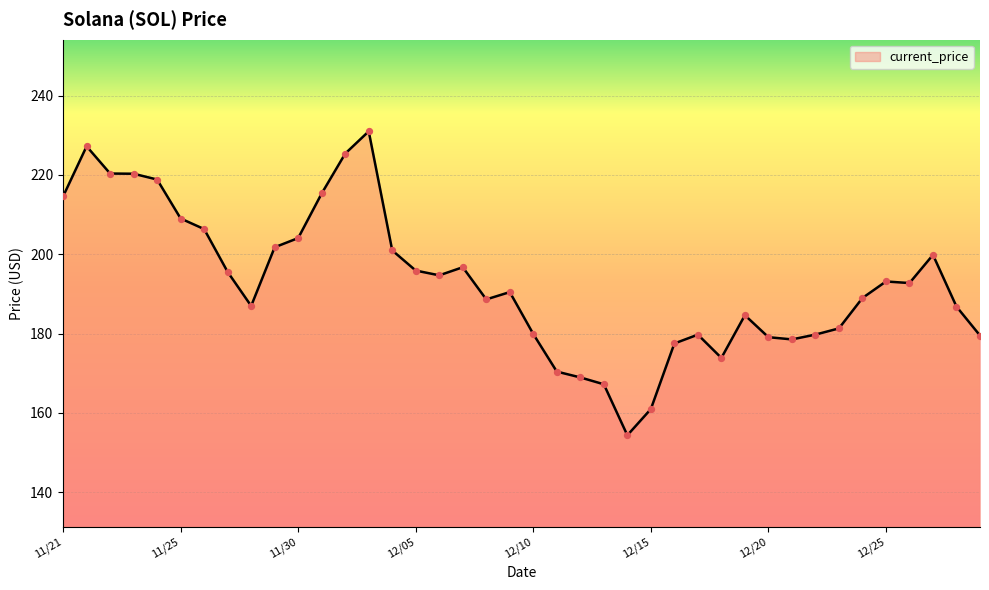

What is the smallest value displayed?

154.3